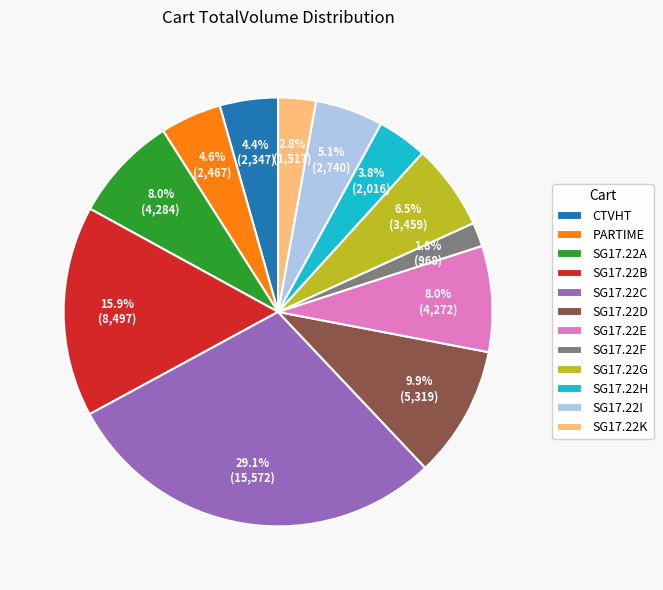

What percentage is NOT represented by SG17.22C?

70.9%